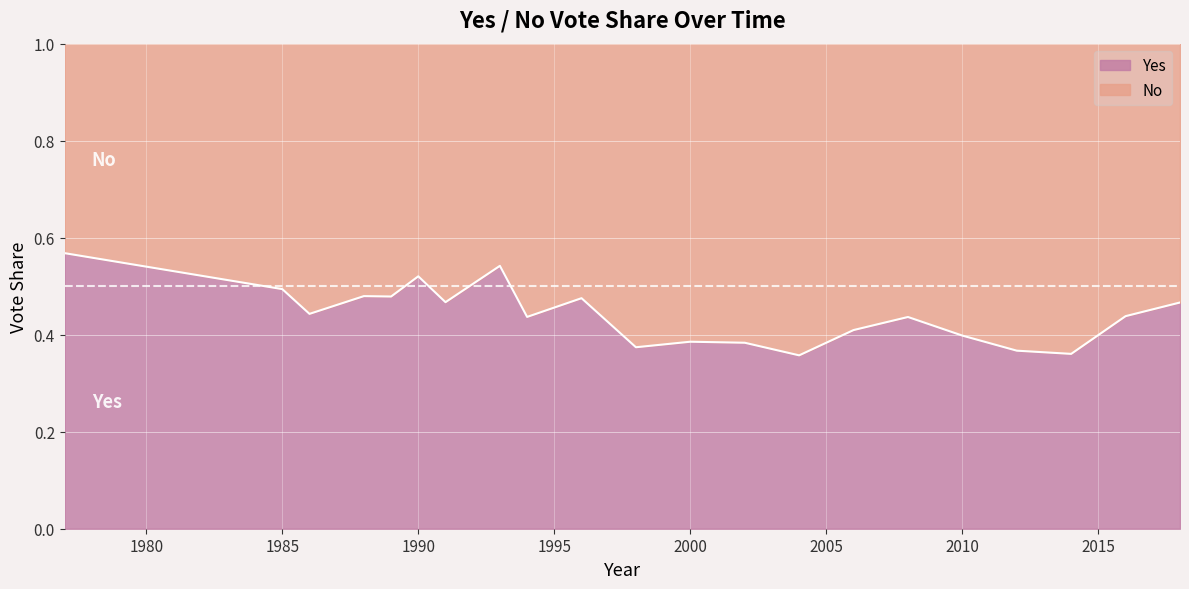

True or false: the data shows 0.5 at 1988.

True